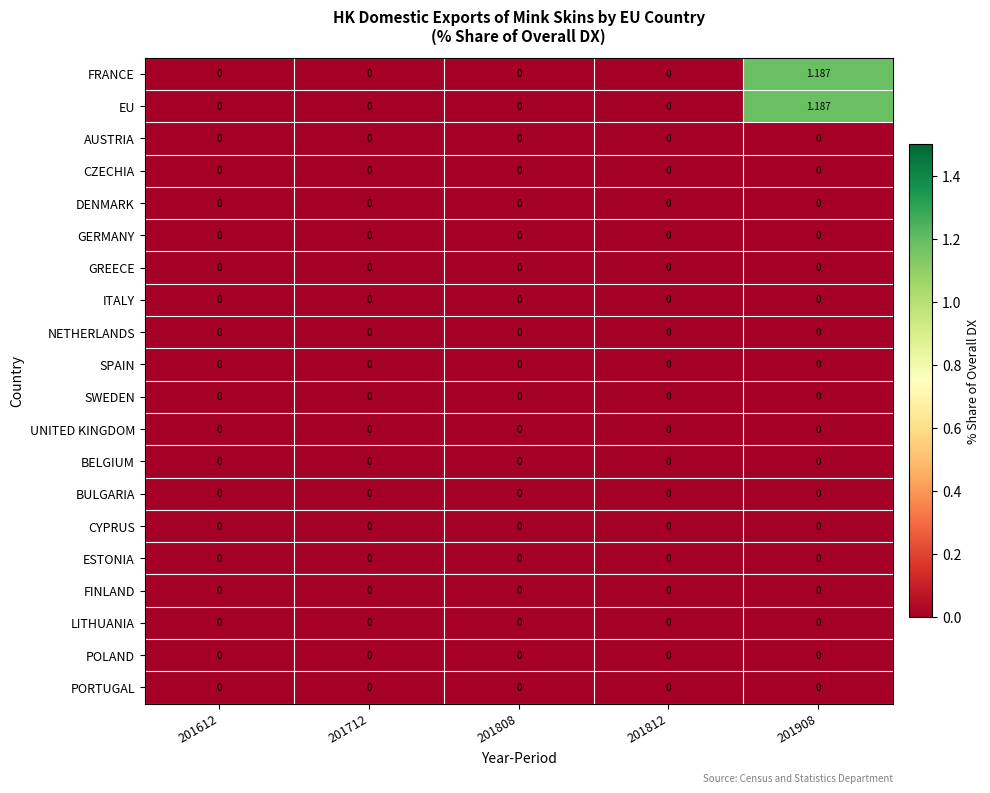

At 201612, list the series in order from smallest to largest.

FRANCE, EU, AUSTRIA, CZECHIA, DENMARK, GERMANY, GREECE, ITALY, NETHERLANDS, SPAIN, SWEDEN, UNITED KINGDOM, BELGIUM, BULGARIA, CYPRUS, ESTONIA, FINLAND, LITHUANIA, POLAND, PORTUGAL